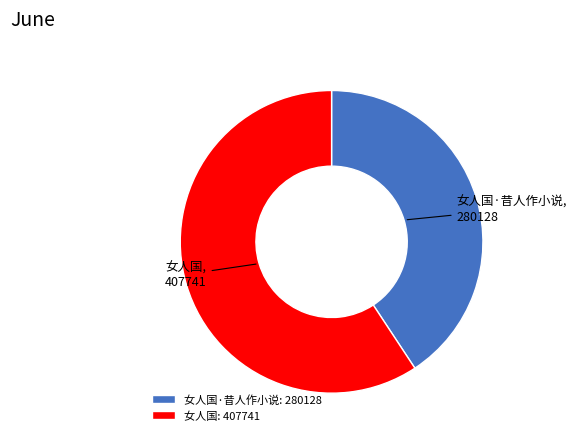

What is the smallest slice in the pie chart?

女人国·昔人作小说: 280128